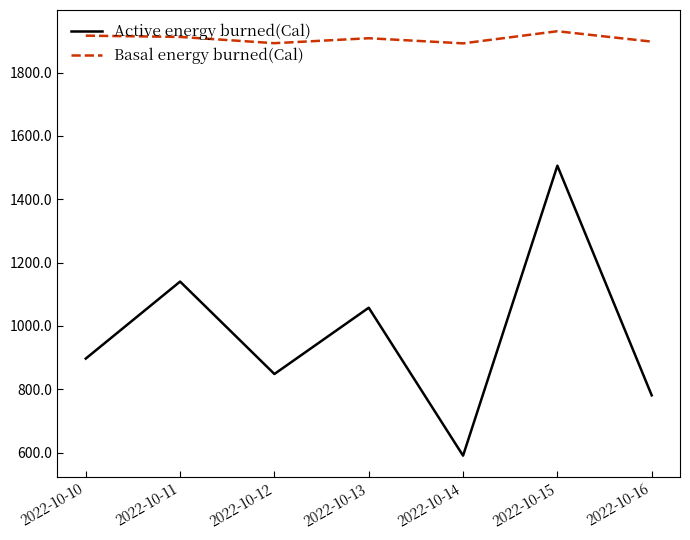

Where is the first local maximum for Active energy burned(Cal)?

2022-10-11